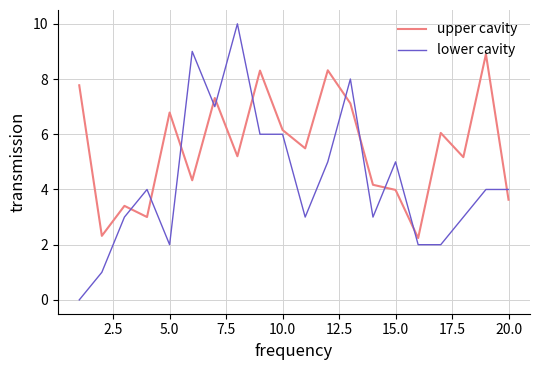

Rank the series by their average value, from highest to lowest.

upper cavity, lower cavity